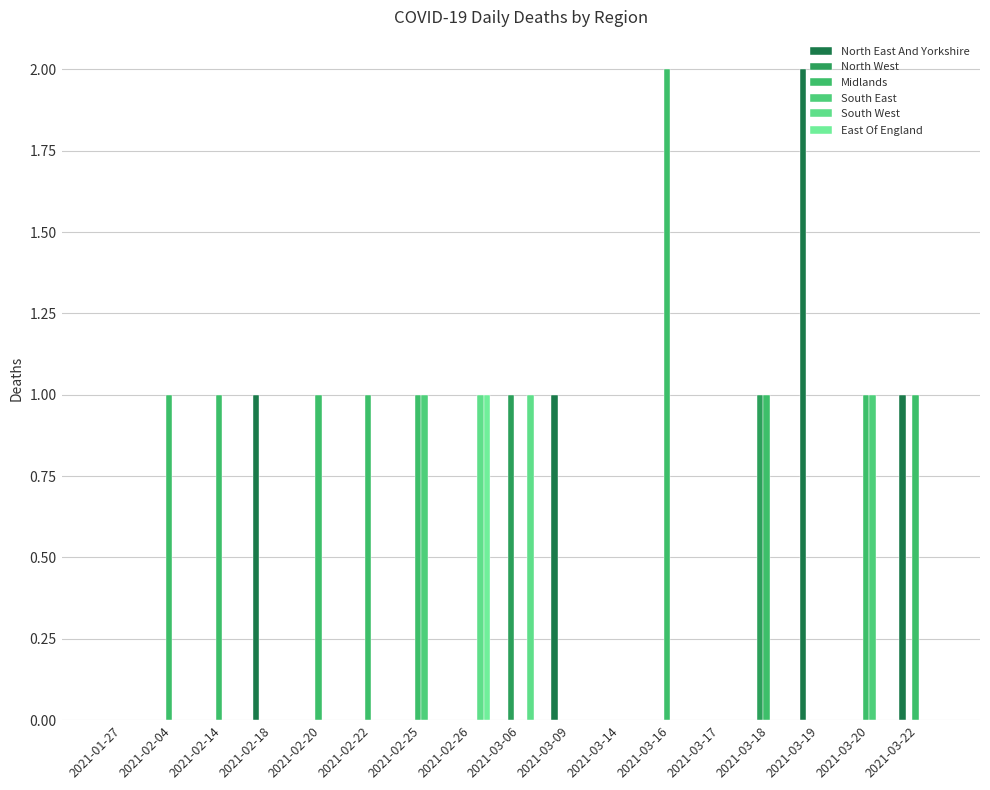

How many South East values are between 0 and 1?

17